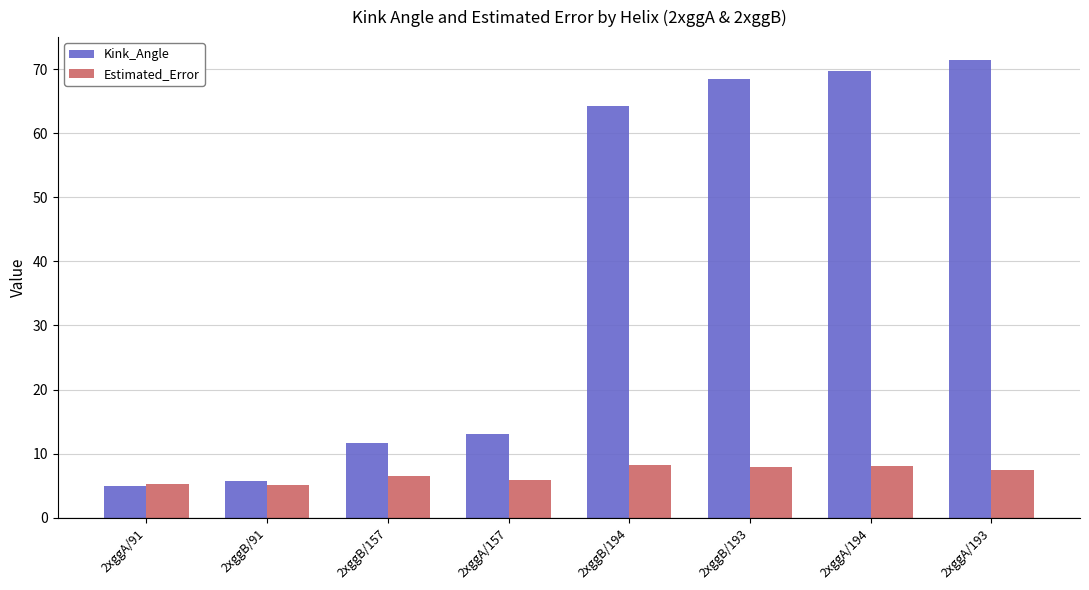

Where is Kink_Angle nearest to the value 38?

2xggA/157